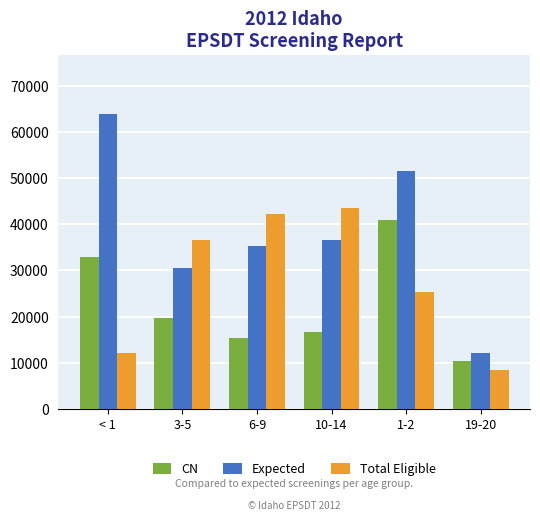

Which series has the widest spread of values?

Expected